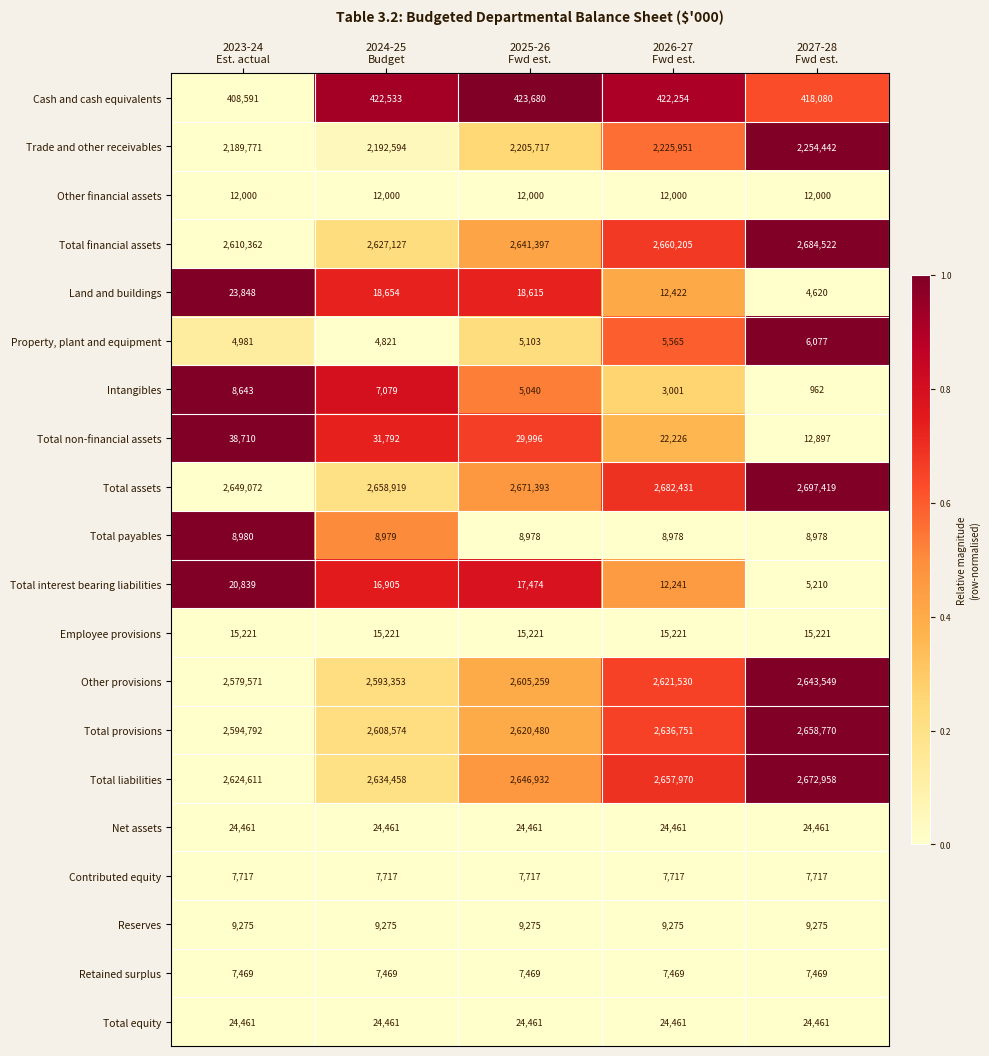

Which series has the largest total across all categories?

Total assets